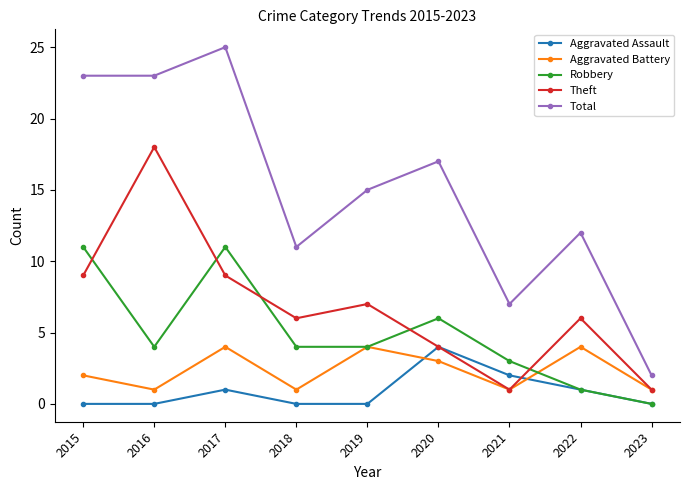

What is the spread (max minus min) of values at 2021?

6